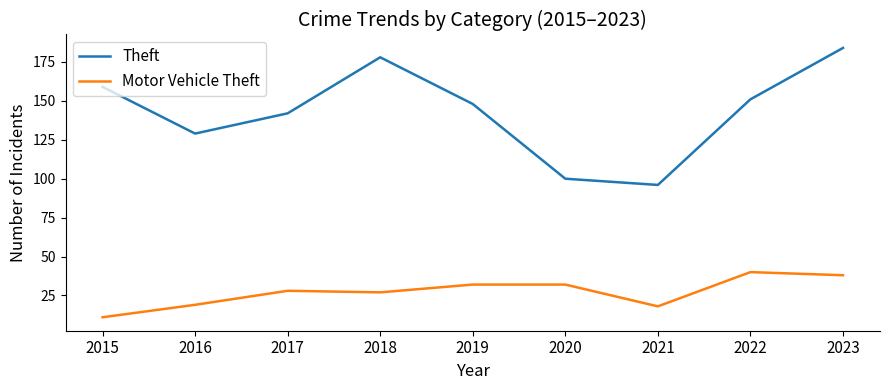

Rank the series by their maximum value, from lowest to highest.

Motor Vehicle Theft, Theft